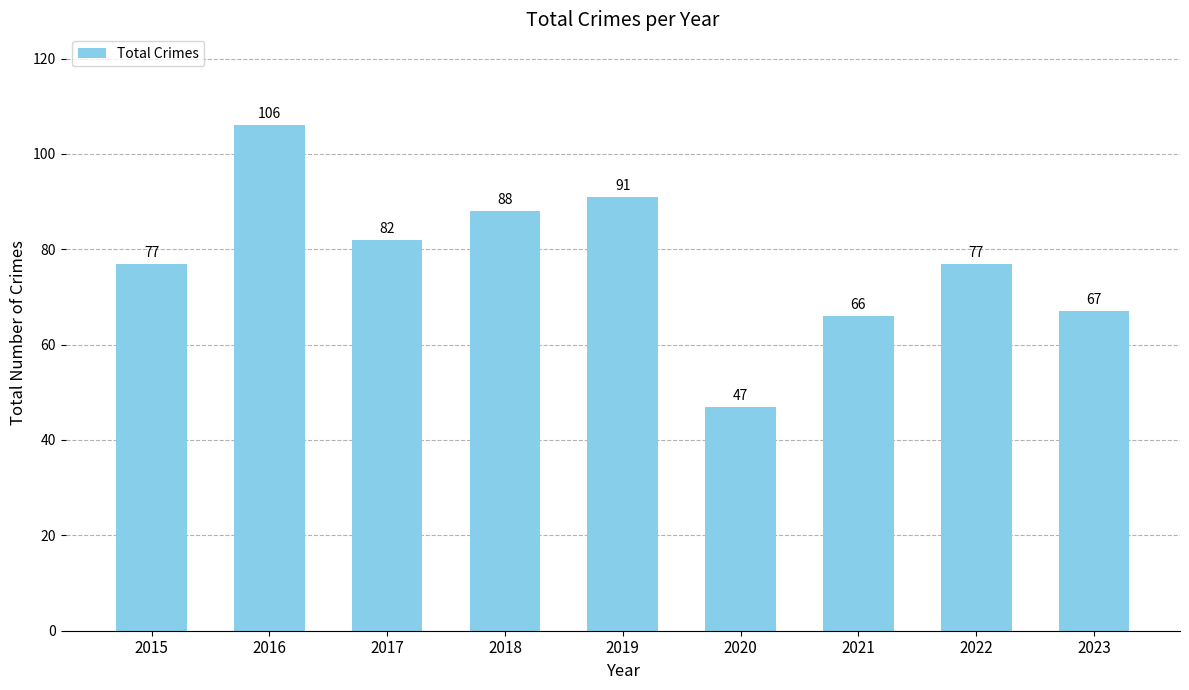

What is the difference between the values at 2017 and 2023?

15